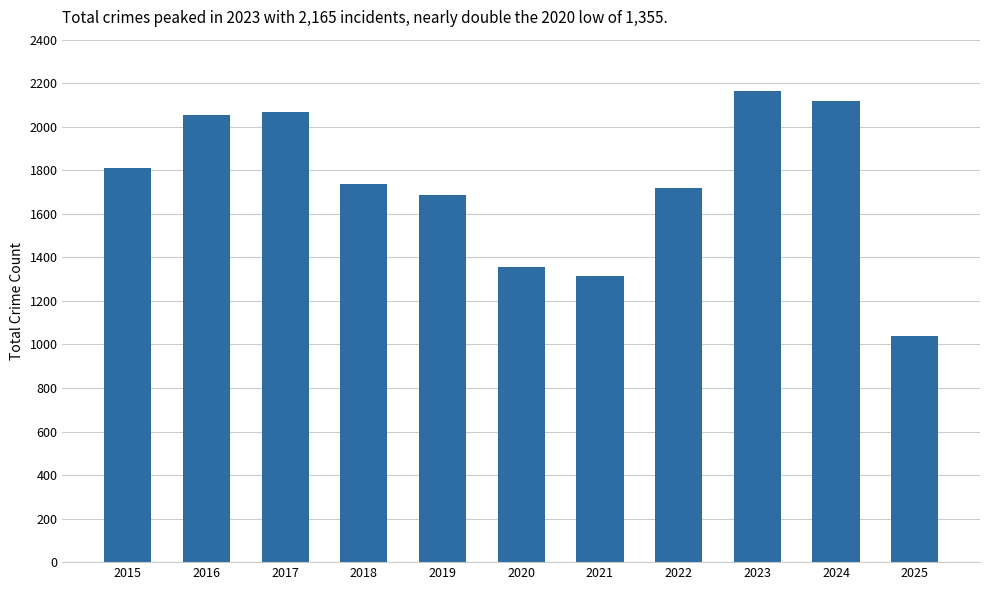

What is the difference between the maximum and minimum values?

1124